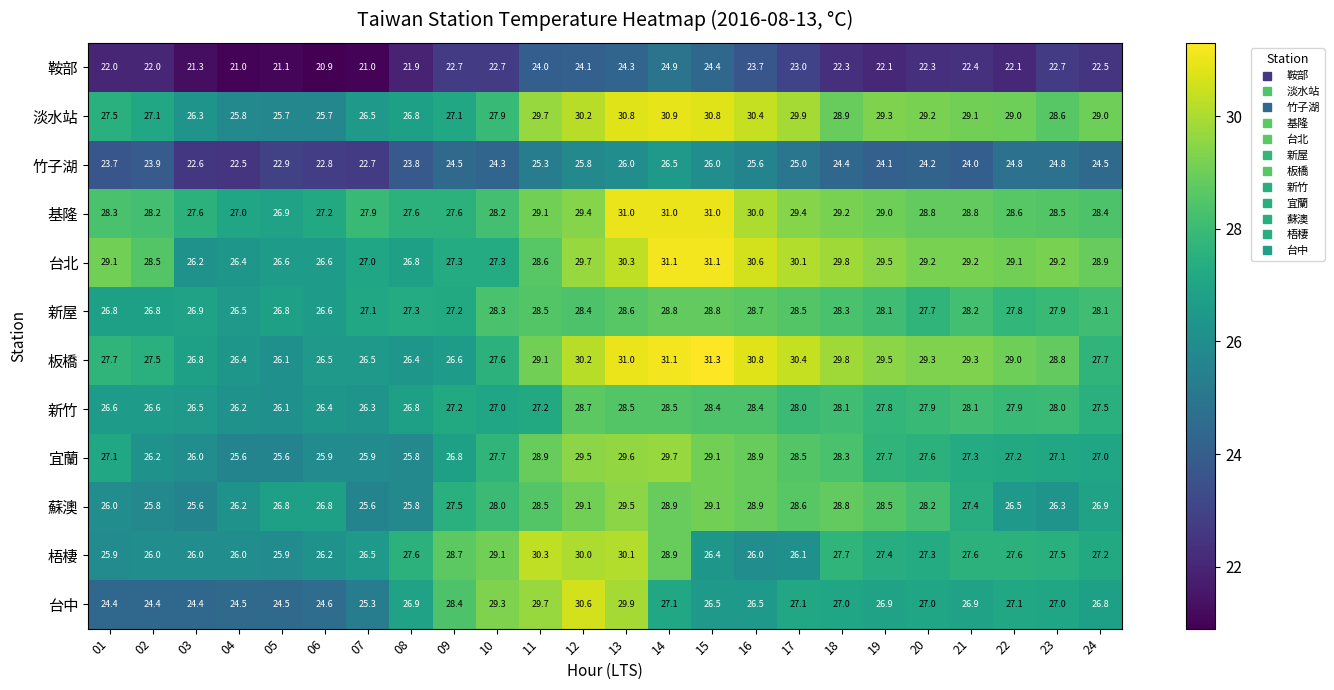

Read the 新屋 value at 03.

26.9